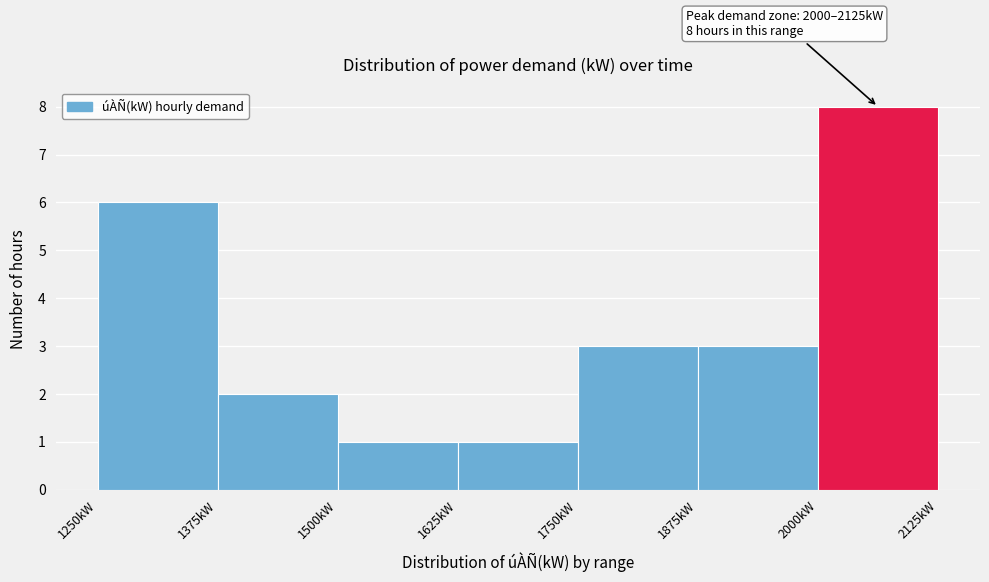

Over which range of the x-axis is the bar tallest?

2000 to 2125